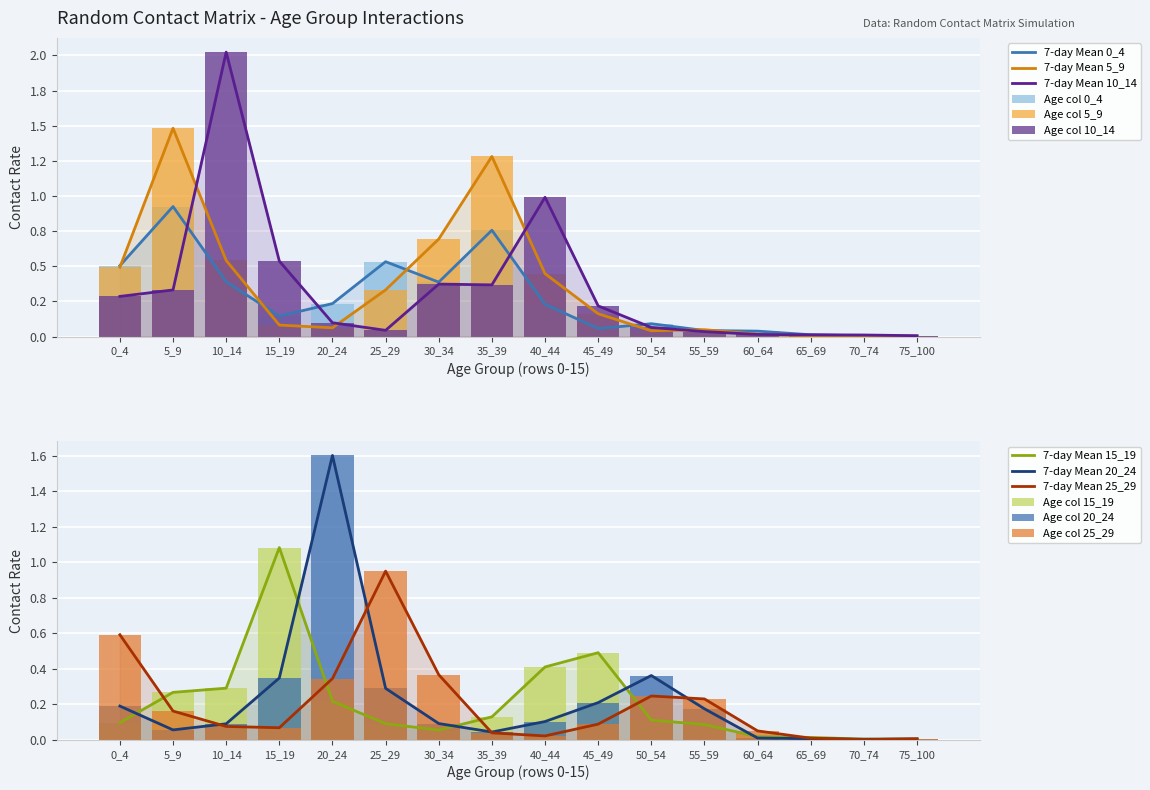

True or false: 10_14 has a value of 0.0 at 50_54.

False